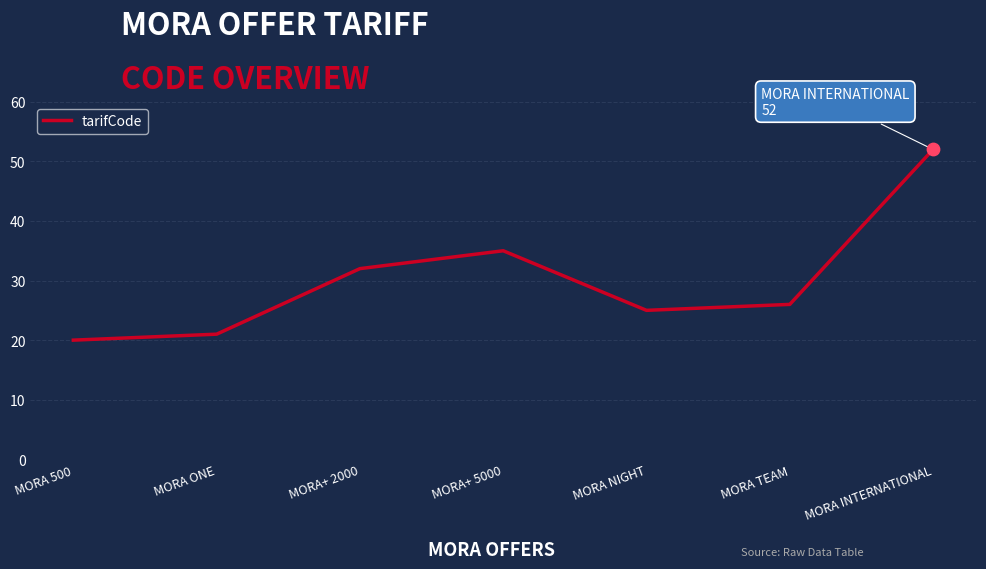

What is the change in value from MORA ONE to MORA NIGHT?

+4